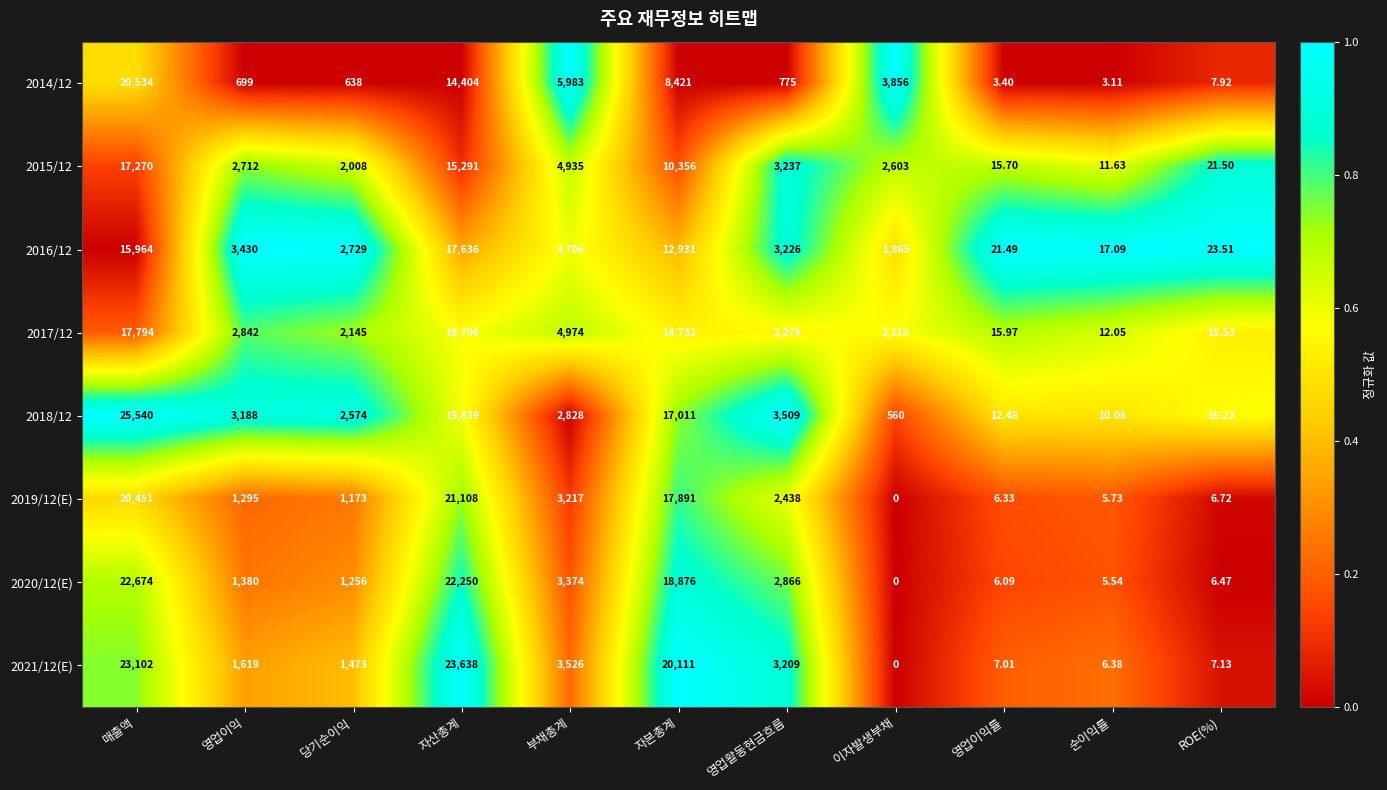

Is the value of 2014/12 at 영업이익률 greater than the value of 2017/12 at 부채총계?

No